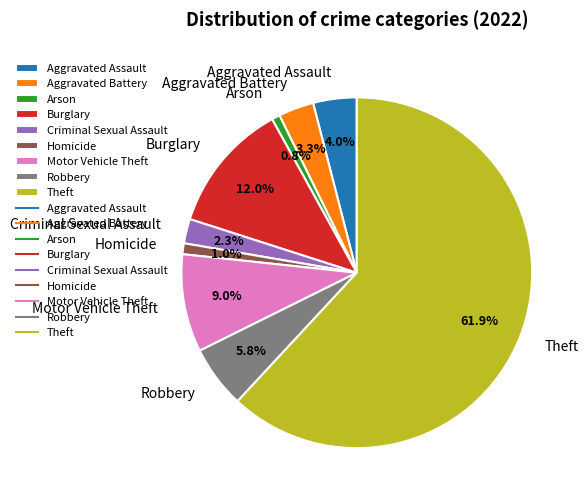

What is the largest slice in the pie chart?

Theft